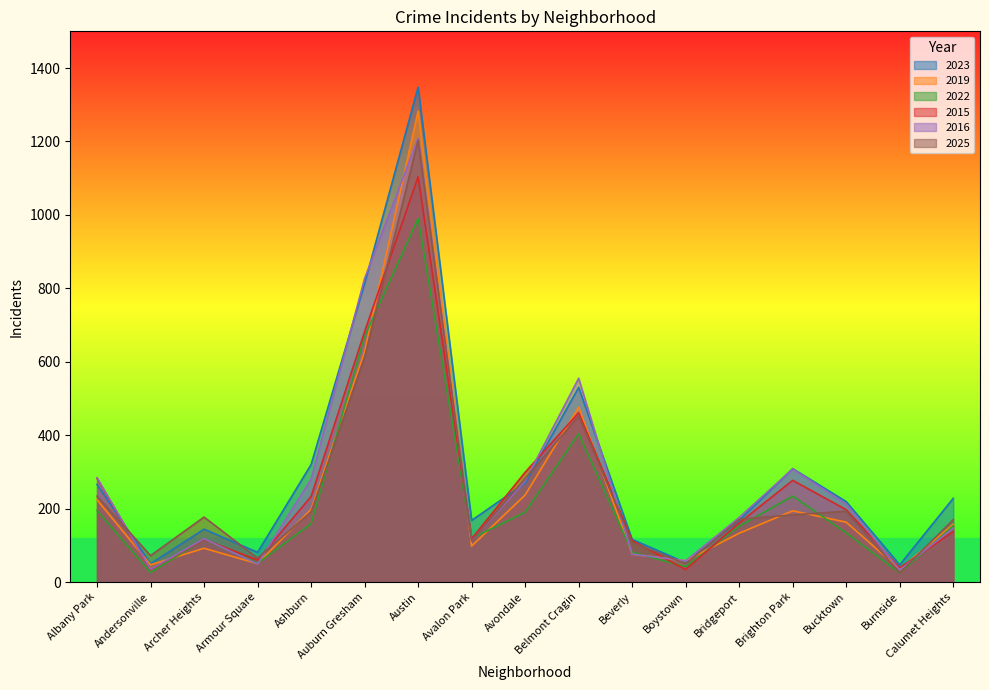

Is it true that 2025 equals 193 at Bucktown?

True